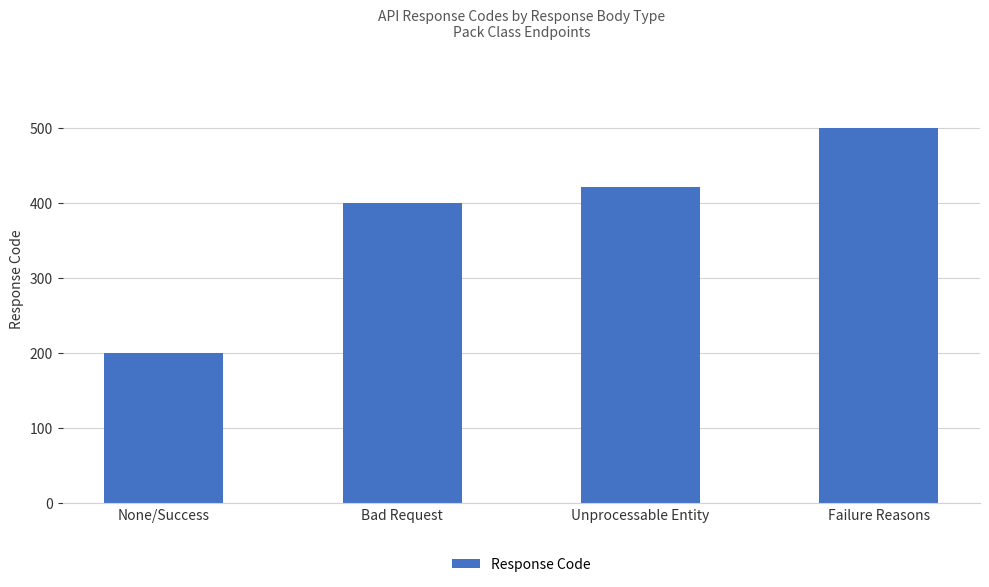

What is the change in value from Bad Request to Failure Reasons?

+100